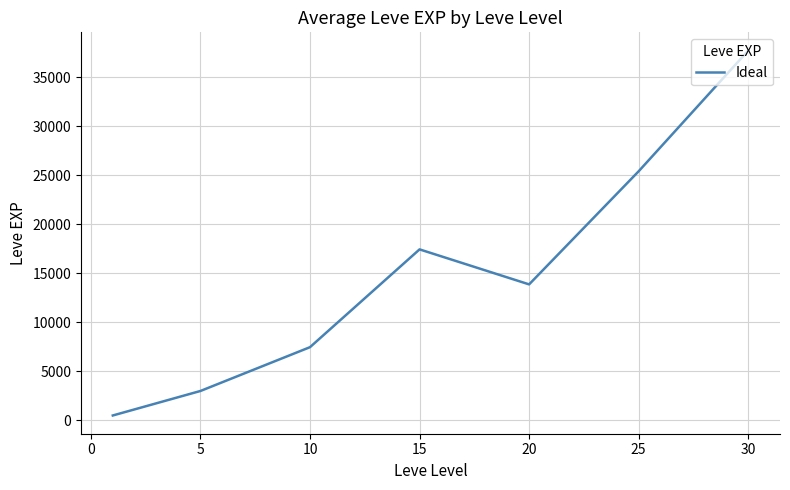

What is the maximum value shown in the chart?

37715.0